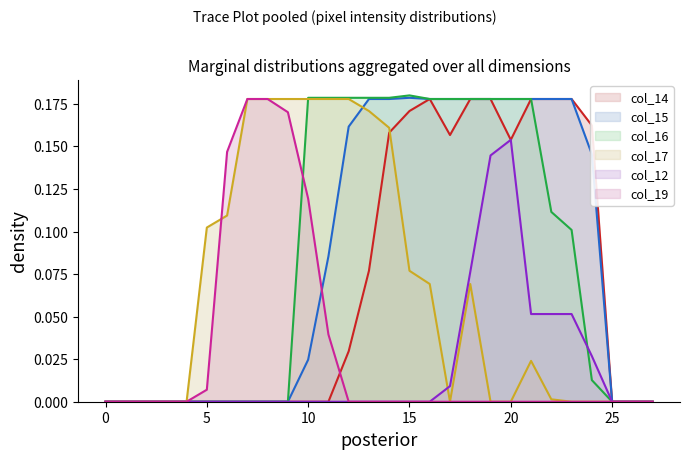

Where do col_17 and col_14 first cross each other?

14 and 15